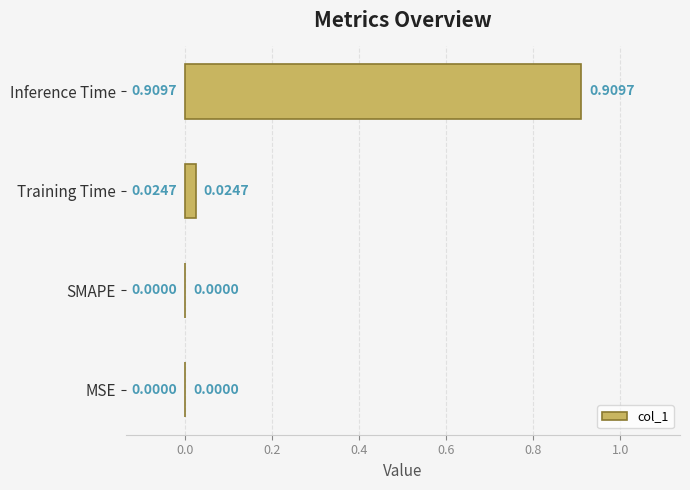

Which has a higher value, MSE or Training Time?

Training Time